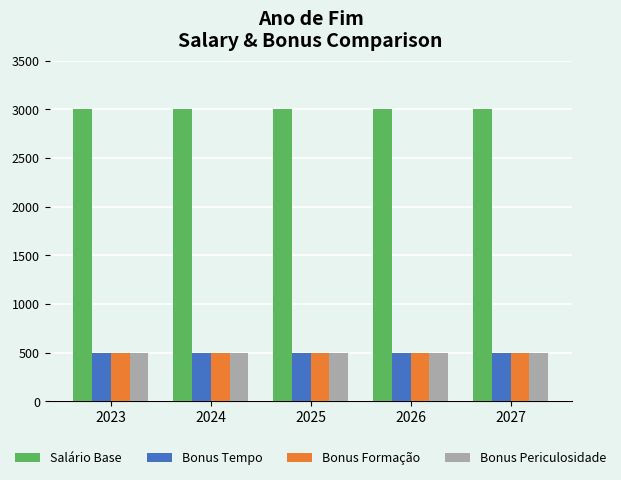

Reading right to left, list all the values displayed in this chart.

Salário Base: 2027=3000	2026=3000	2025=3000	2024=3000	2023=3000
Bonus Tempo: 2027=500	2026=500	2025=500	2024=500	2023=500
Bonus Formação: 2027=500	2026=500	2025=500	2024=500	2023=500
Bonus Periculosidade: 2027=500	2026=500	2025=500	2024=500	2023=500